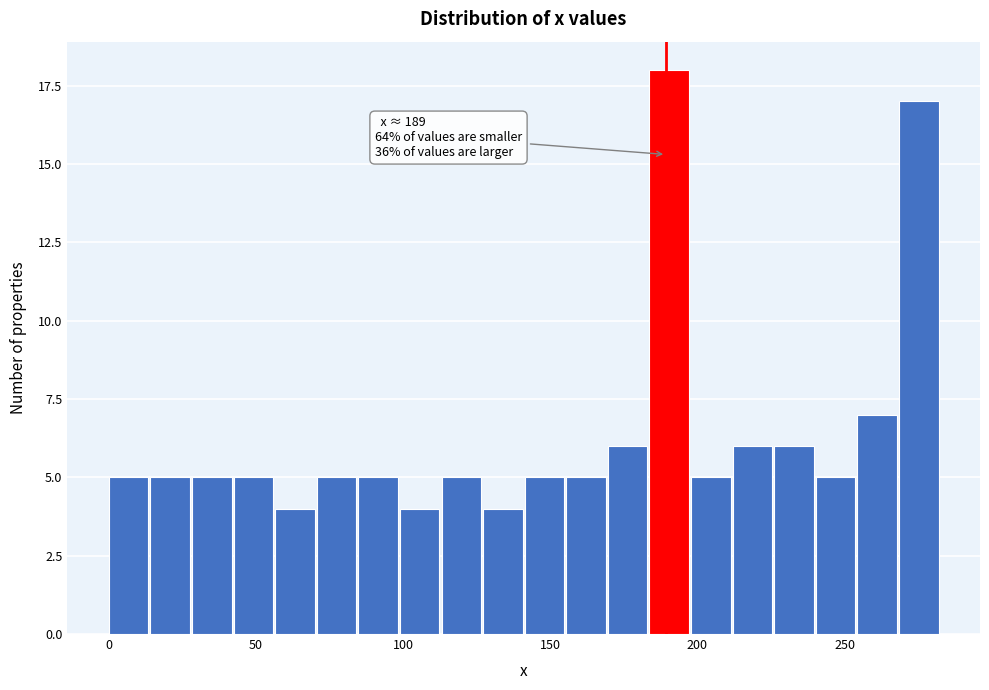

Around what value on the x-axis is the tallest bar? Give the approximate position of its centre, as read against the axis.

190